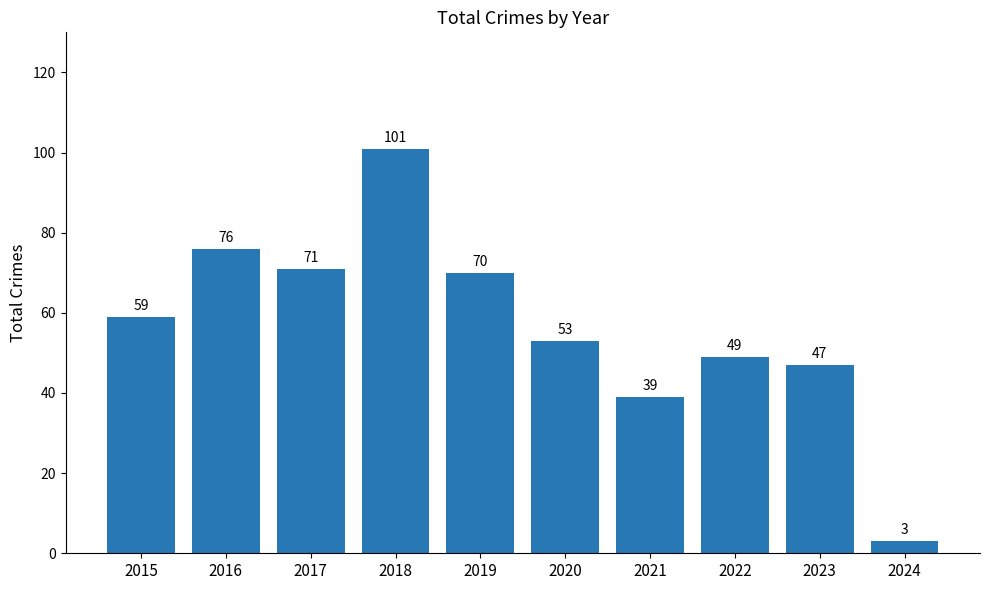

What is the value of the 7th bar from the left?

39